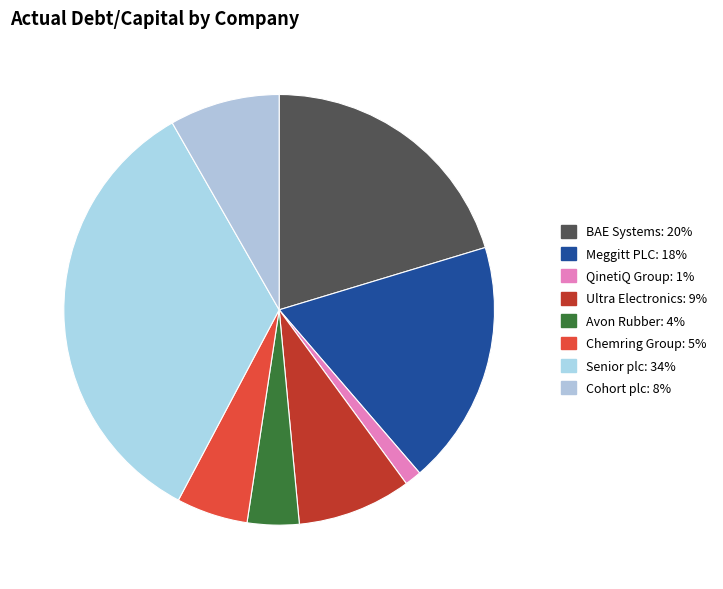

How many slices are in this pie chart?

8